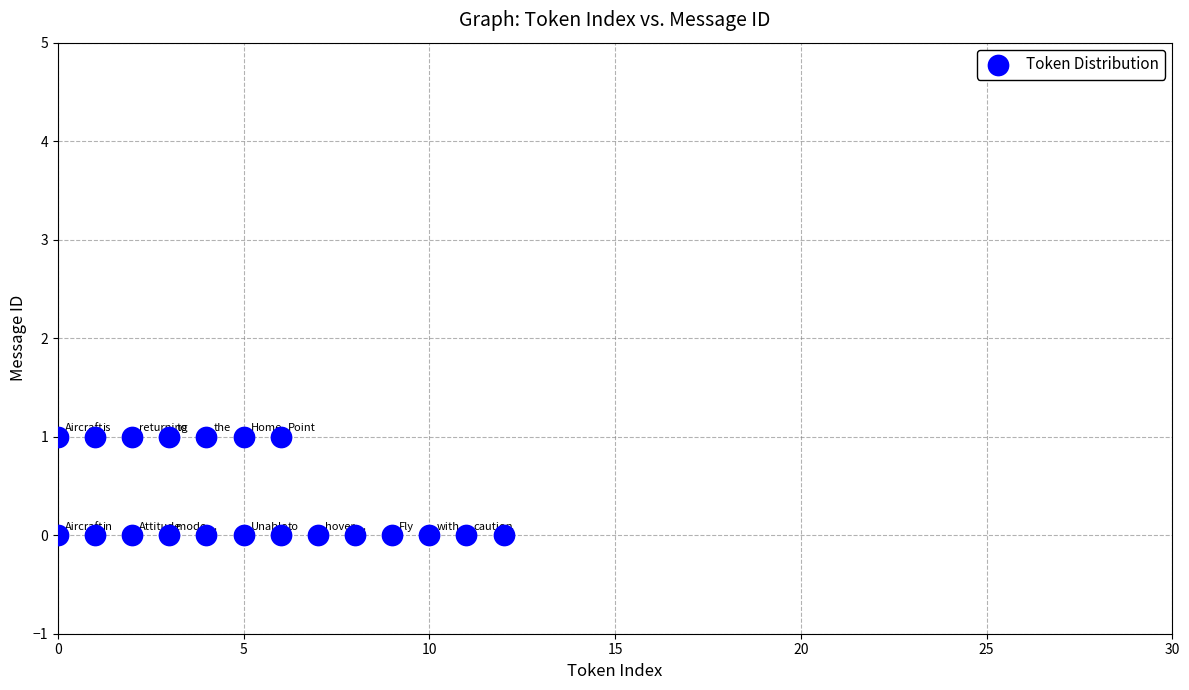

What is the range of X values (max minus min)?

12